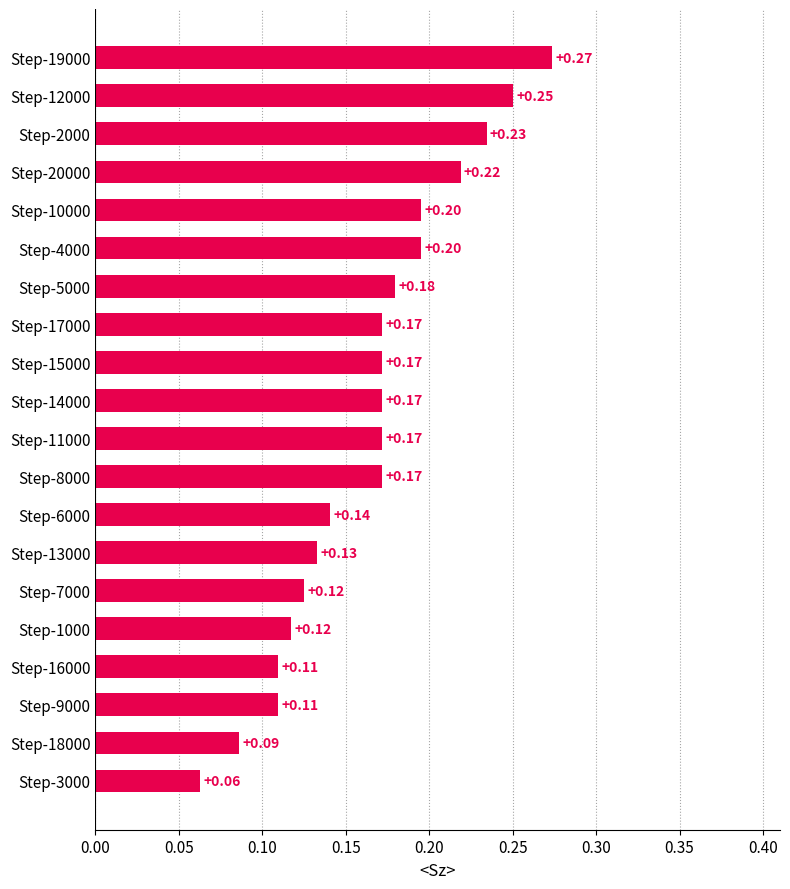

What is the difference between the second highest and second lowest values?

0.2